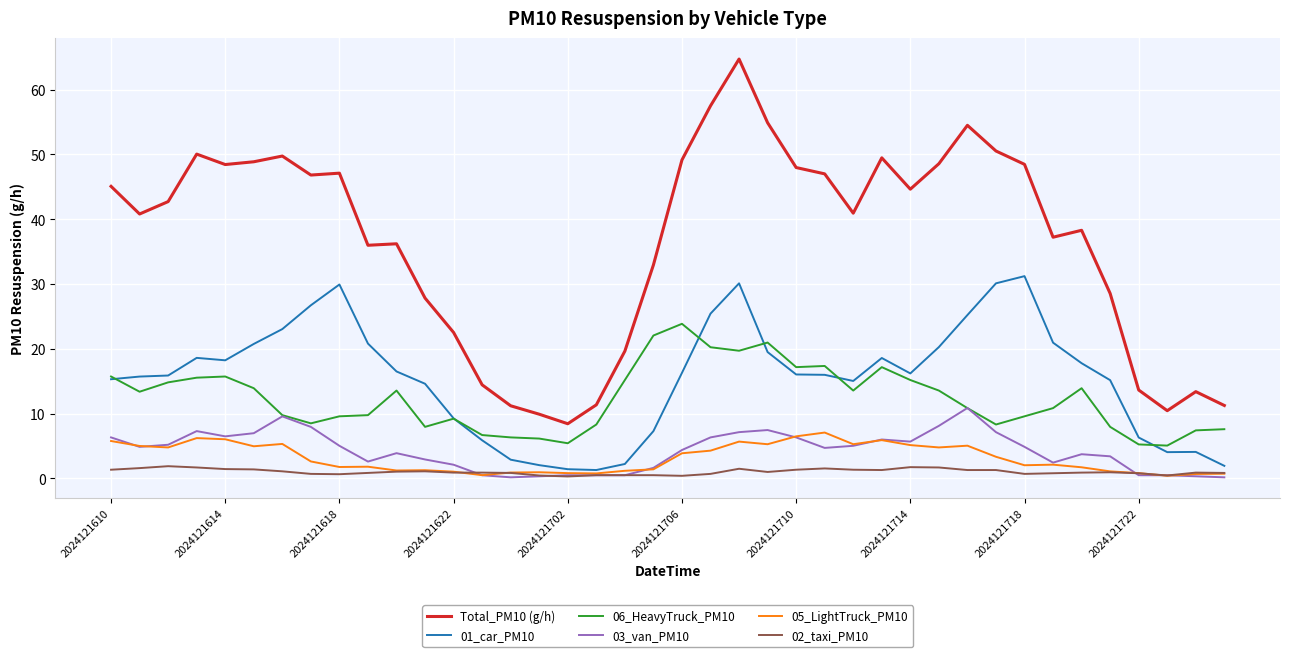

Rank the series by their maximum value, from lowest to highest.

02_taxi_PM10, 05_LightTruck_PM10, 03_van_PM10, 06_HeavyTruck_PM10, 01_car_PM10, Total_PM10 (g/h)